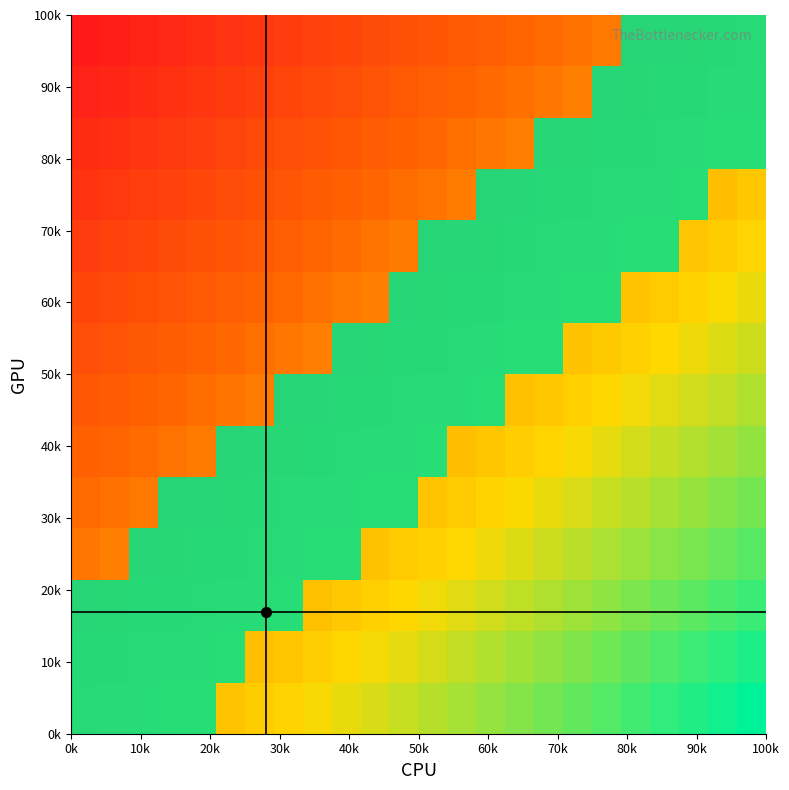

Count the number of data series in this chart.

14